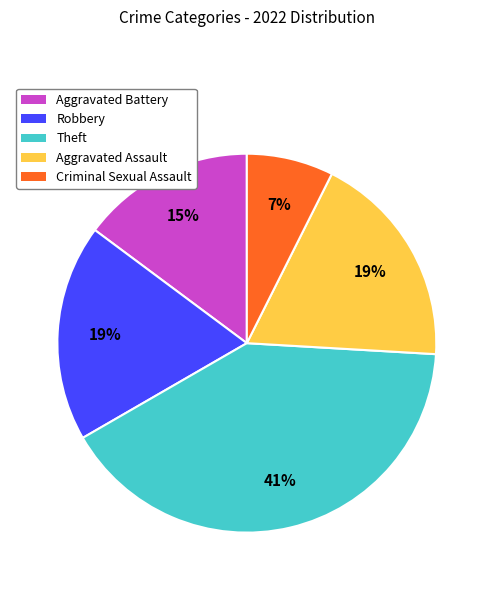

Does Theft represent more than half of the total?

No